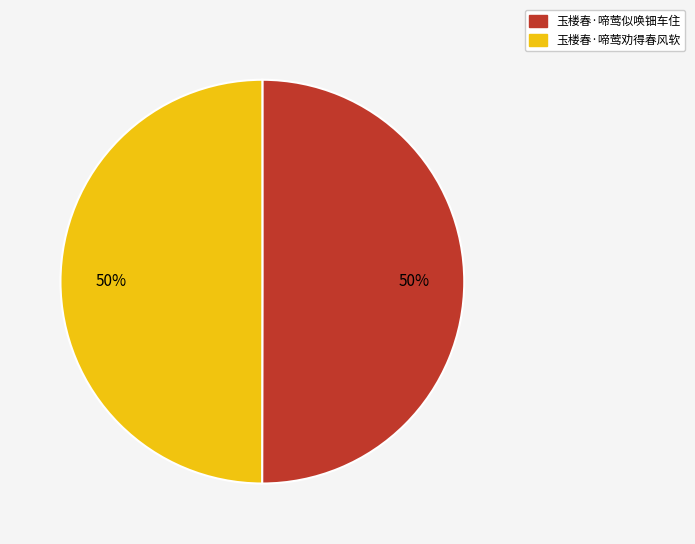

Is the sum of 玉楼春·啼莺似唤钿车住 and 玉楼春·啼莺劝得春风软 greater than half?

Yes